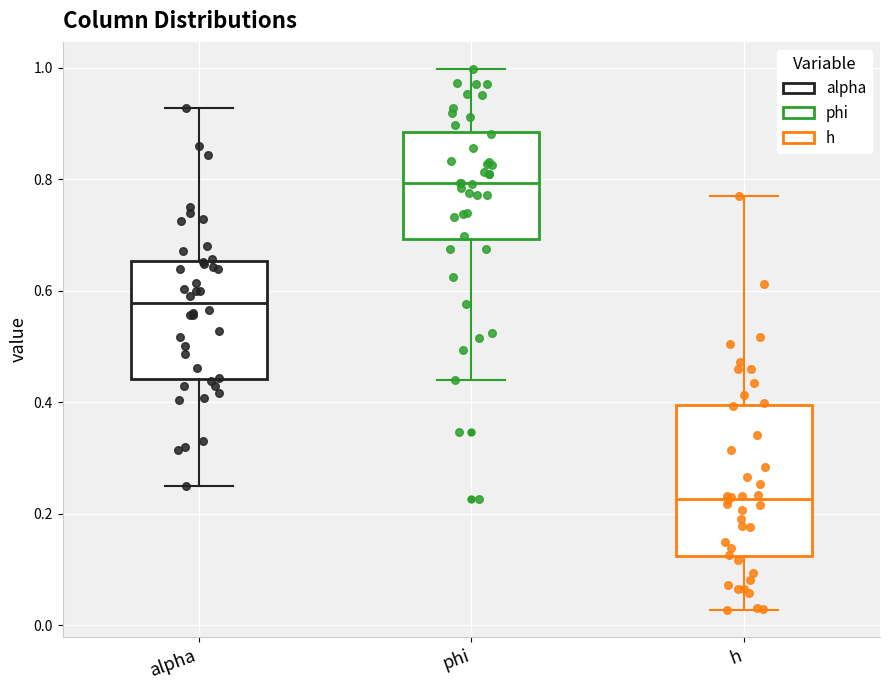

Which box has the highest median line?

phi